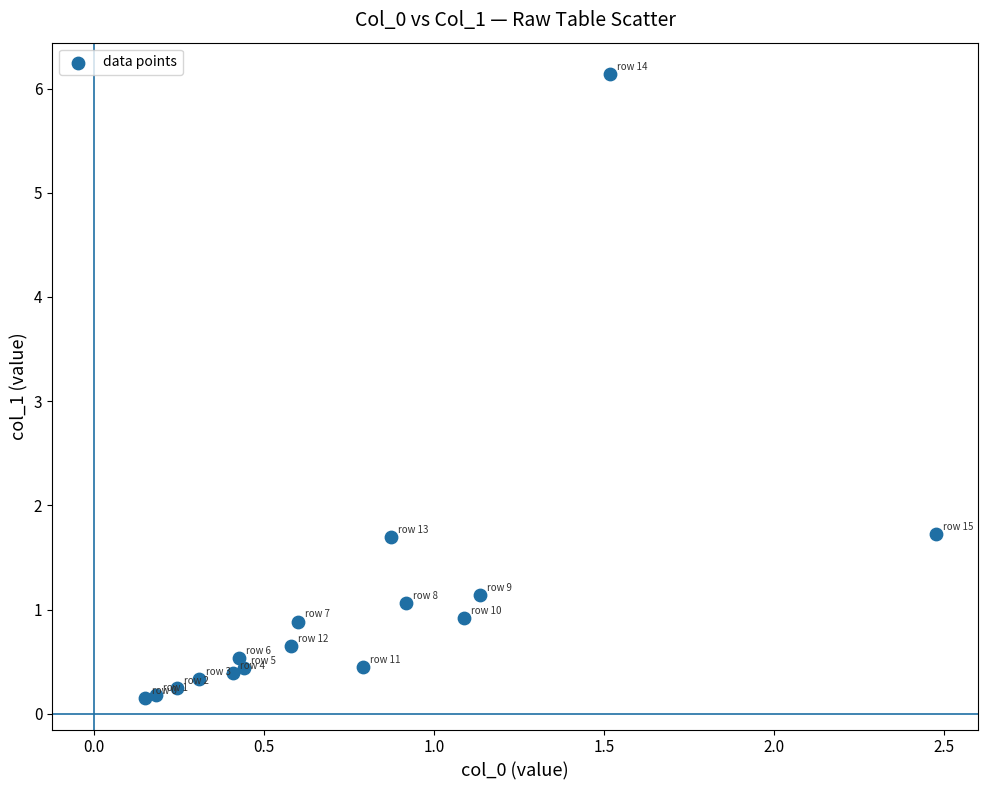

What is the range of X values (max minus min)?

2.3